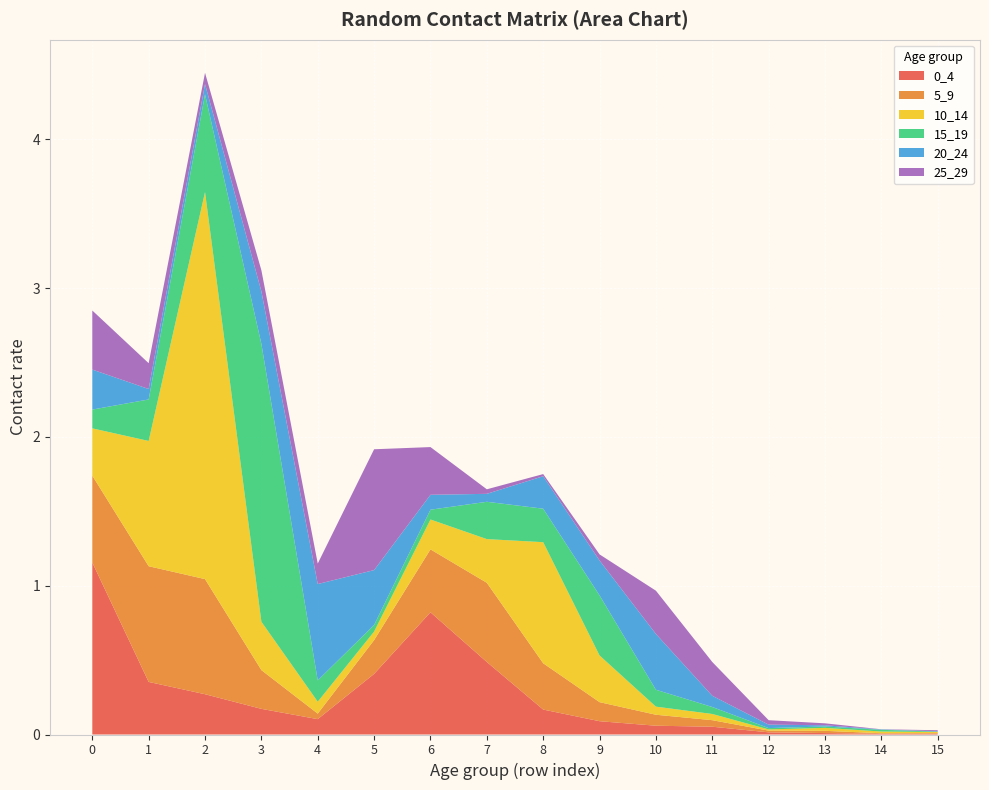

Reading right to left, list all the values displayed in this chart.

0_4: 0.0	0.0	0.0	0.0	0.1	0.1	0.1	0.2	0.5	0.8	0.4	0.1	0.2	0.3	0.4	1.2
5_9: 0.0	0.0	0.0	0.0	0.0	0.1	0.1	0.3	0.5	0.4	0.2	0.0	0.3	0.8	0.8	0.6
10_14: 0.0	0.0	0.0	0.0	0.0	0.1	0.3	0.8	0.3	0.2	0.1	0.1	0.3	2.6	0.8	0.3
15_19: 0.0	0.0	0.0	0.0	0.0	0.1	0.4	0.2	0.3	0.1	0.0	0.1	1.9	0.7	0.3	0.1
20_24: 0.0	0.0	0.0	0.0	0.1	0.4	0.2	0.2	0.1	0.1	0.4	0.6	0.4	0.1	0.1	0.3
25_29: 0.0	0.0	0.0	0.0	0.2	0.3	0.0	0.0	0.0	0.3	0.8	0.1	0.1	0.1	0.2	0.4